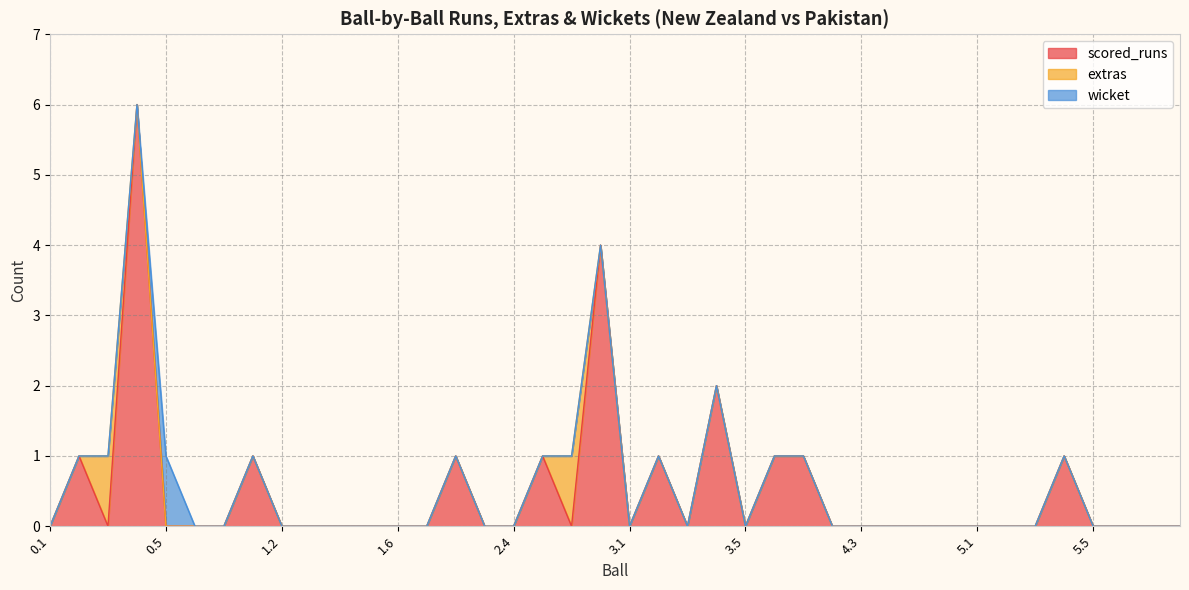

What are all the series names shown in the legend?

scored_runs, extras, wicket